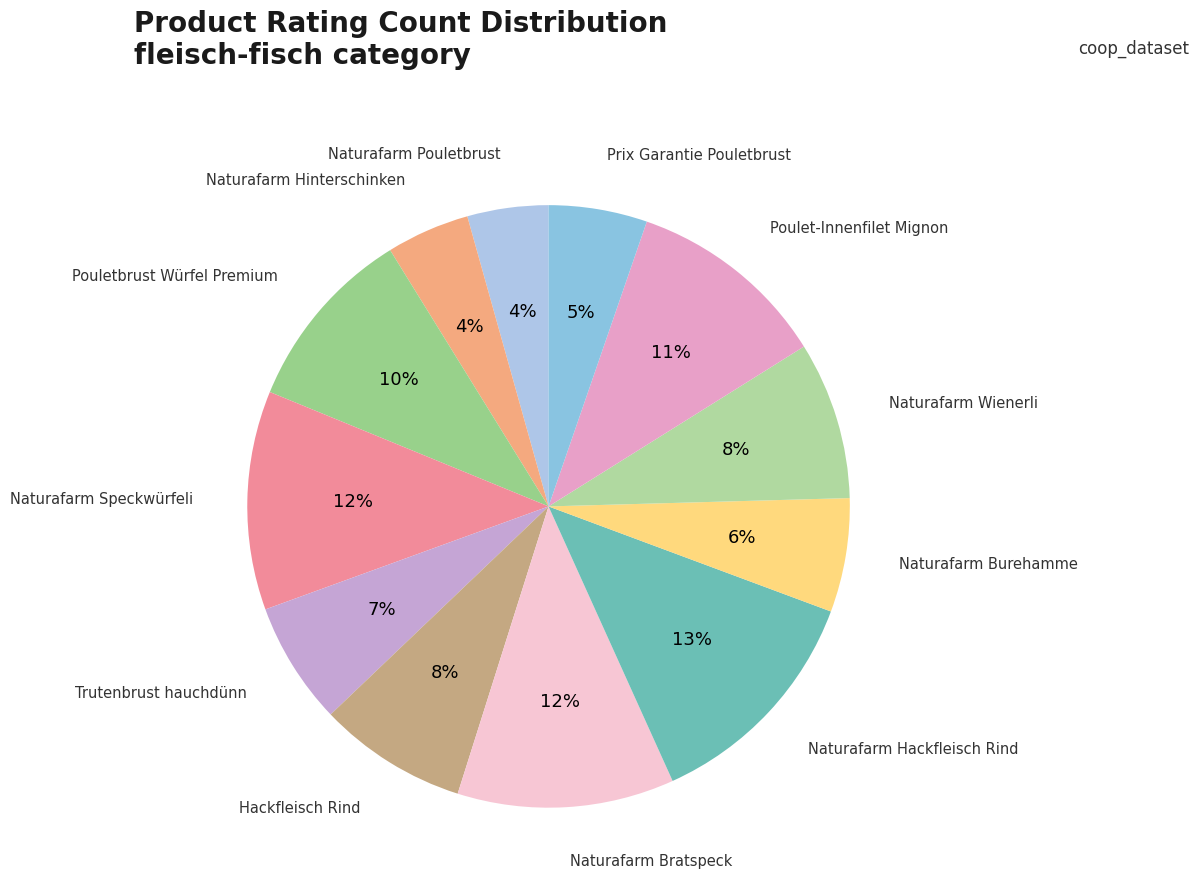

Rank the categories by value from lowest to highest.

Naturafarm Pouletbrust, Naturafarm Hinterschinken, Prix Garantie Pouletbrust, Naturafarm Burehamme, Trutenbrust hauchdünn, Hackfleisch Rind, Naturafarm Wienerli, Pouletbrust Würfel Premium, Poulet-Innenfilet Mignon, Naturafarm Bratspeck, Naturafarm Speckwürfeli, Naturafarm Hackfleisch Rind